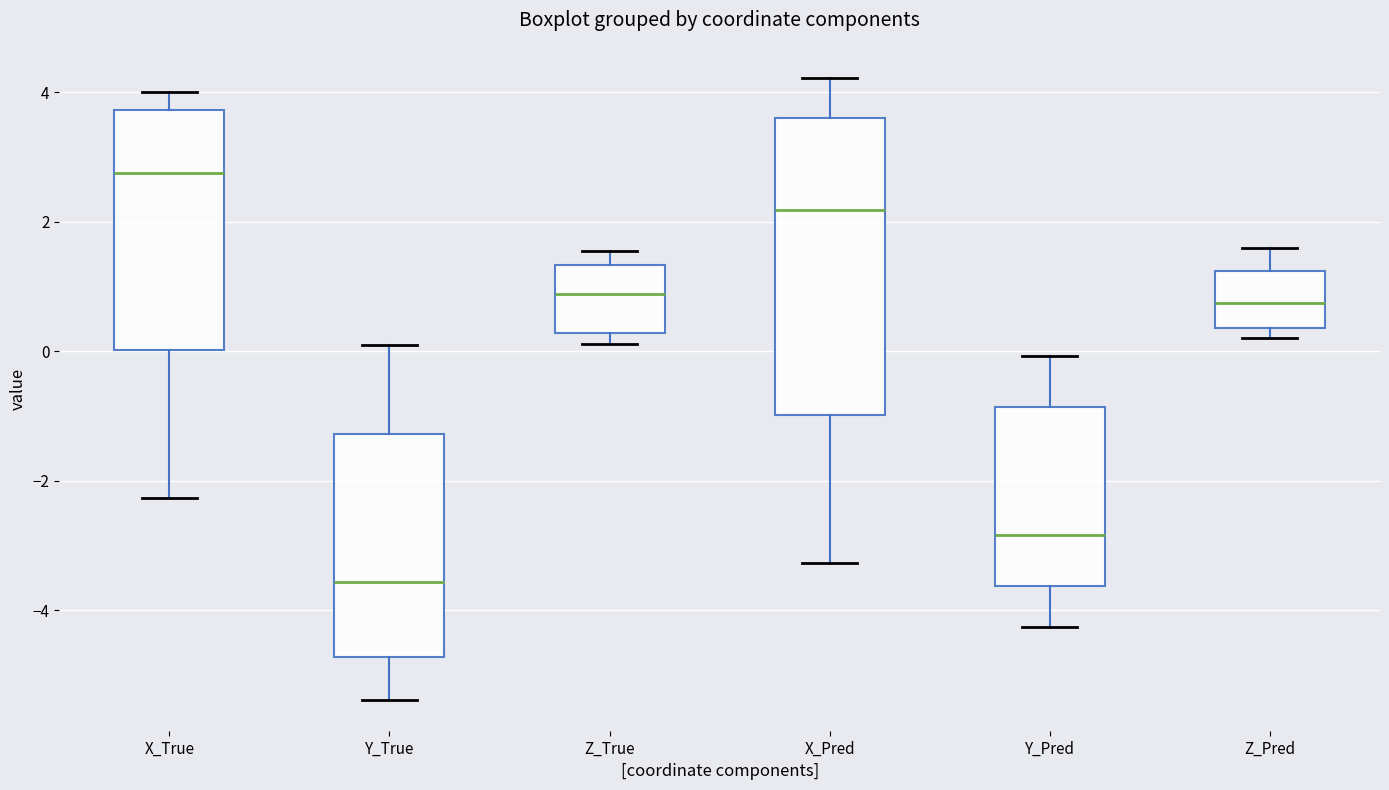

Reading left to right, transcribe this box plot: for each box, give where its median line is, the range the box spans, and where its two whiskers end, as read against the y-axis. The values are not printed on the chart, so give them approximately, as read against the axis.

X_True: median 2.8, box 0.0 to 3.8, whiskers -2.2 to 4.0
Y_True: median -3.6, box -4.8 to -1.2, whiskers -5.4 to 0.0
Z_True: median 0.8, box 0.2 to 1.4, whiskers 0.2 (just below the box's lower edge) to 1.6
X_Pred: median 2.2, box -1.0 to 3.6, whiskers -3.2 to 4.2
Y_Pred: median -2.8, box -3.6 to -0.8, whiskers -4.2 to 0.0
Z_Pred: median 0.8, box 0.4 to 1.2, whiskers 0.2 to 1.6